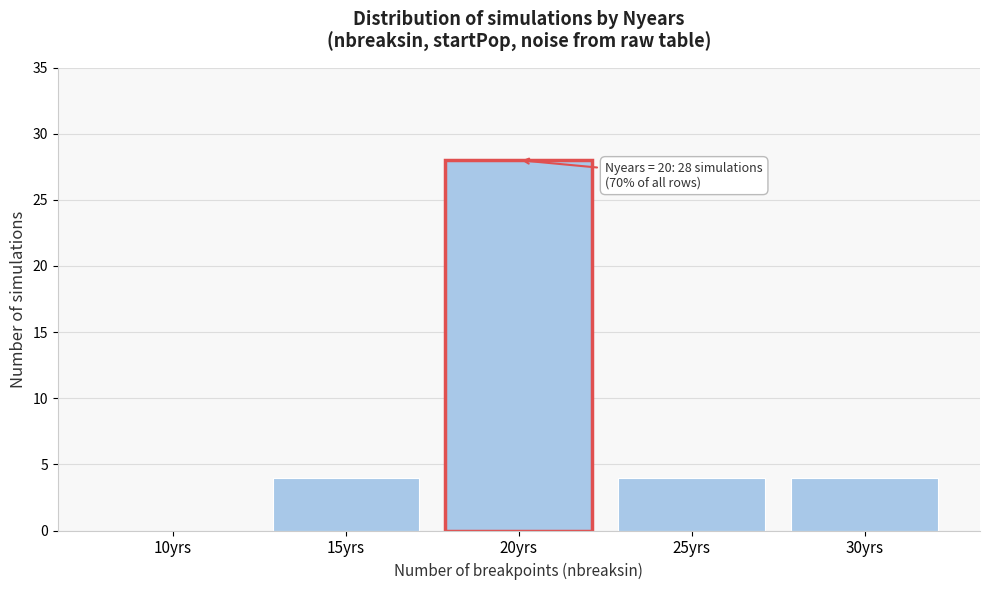

Reading left to right, list all the values displayed in this chart.

10yrs=0	15yrs=4	20yrs=28	25yrs=4	30yrs=4